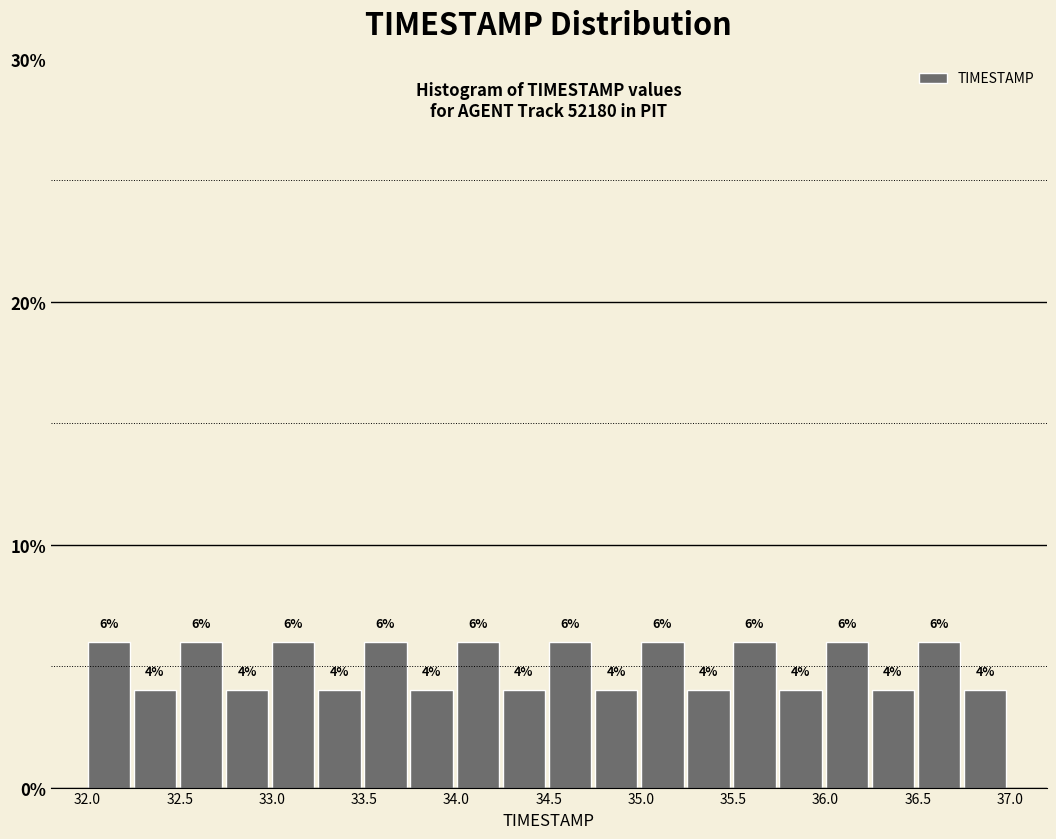

Reading left to right, transcribe this chart: for each bar, give the range it covers on the x-axis and its height.

32.00 to 32.25: 6
32.25 to 32.50: 4
32.50 to 32.75: 6
32.75 to 33.00: 4
33.00 to 33.25: 6
33.25 to 33.50: 4
33.50 to 33.75: 6
33.75 to 34.00: 4
34.00 to 34.25: 6
34.25 to 34.50: 4
34.50 to 34.75: 6
34.75 to 35.00: 4
35.00 to 35.25: 6
35.25 to 35.50: 4
35.50 to 35.75: 6
35.75 to 36.00: 4
36.00 to 36.25: 6
36.25 to 36.50: 4
36.50 to 36.75: 6
36.75 to 37.00: 4